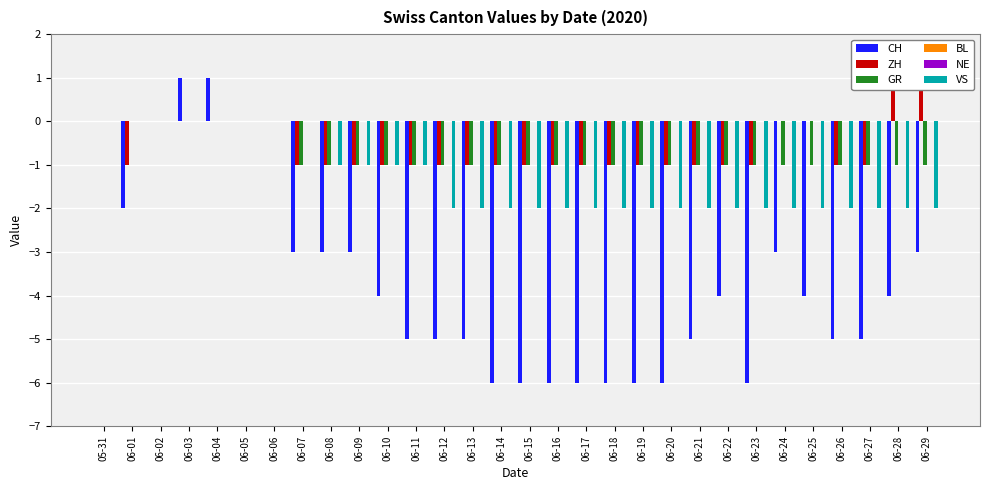

At how many categories does at least one series exceed -5?

30